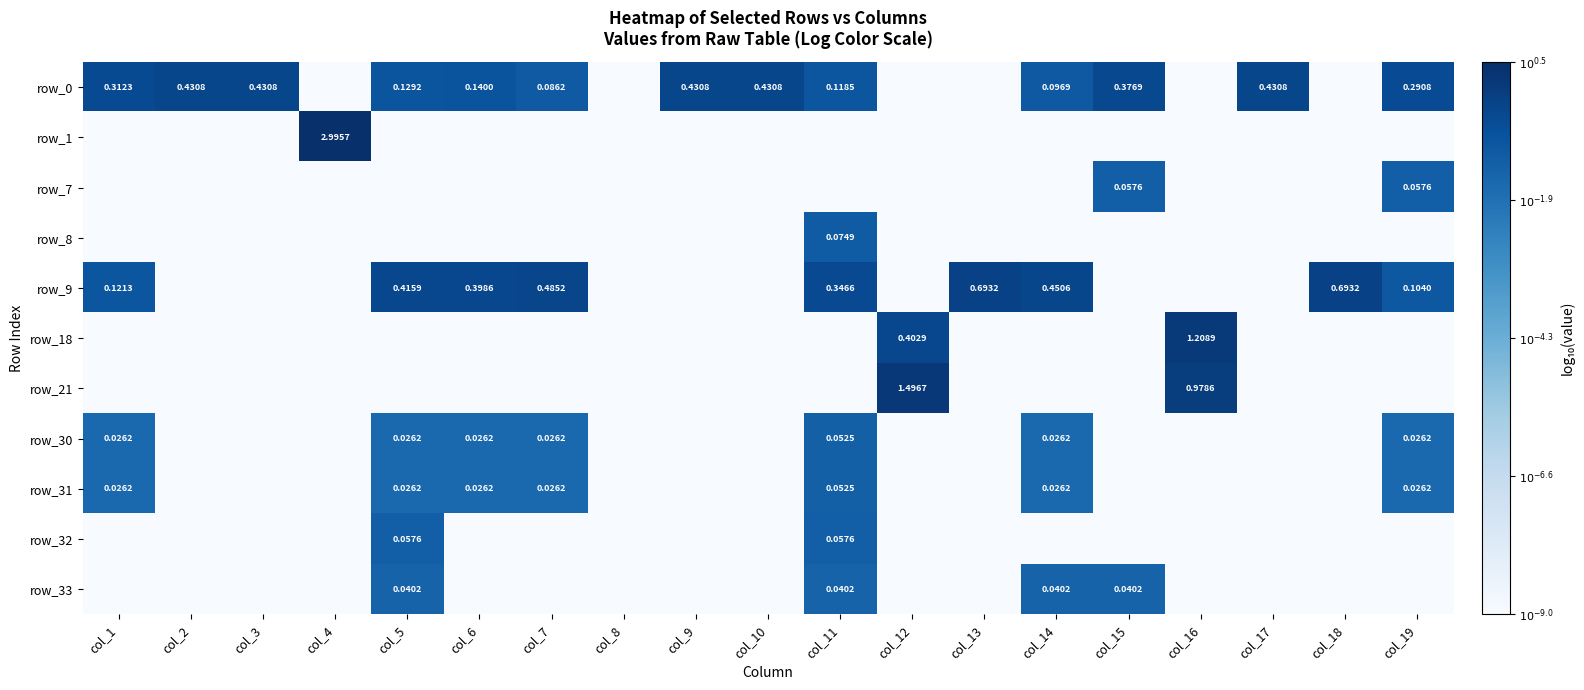

Which series has the largest range (max minus min)?

row_1